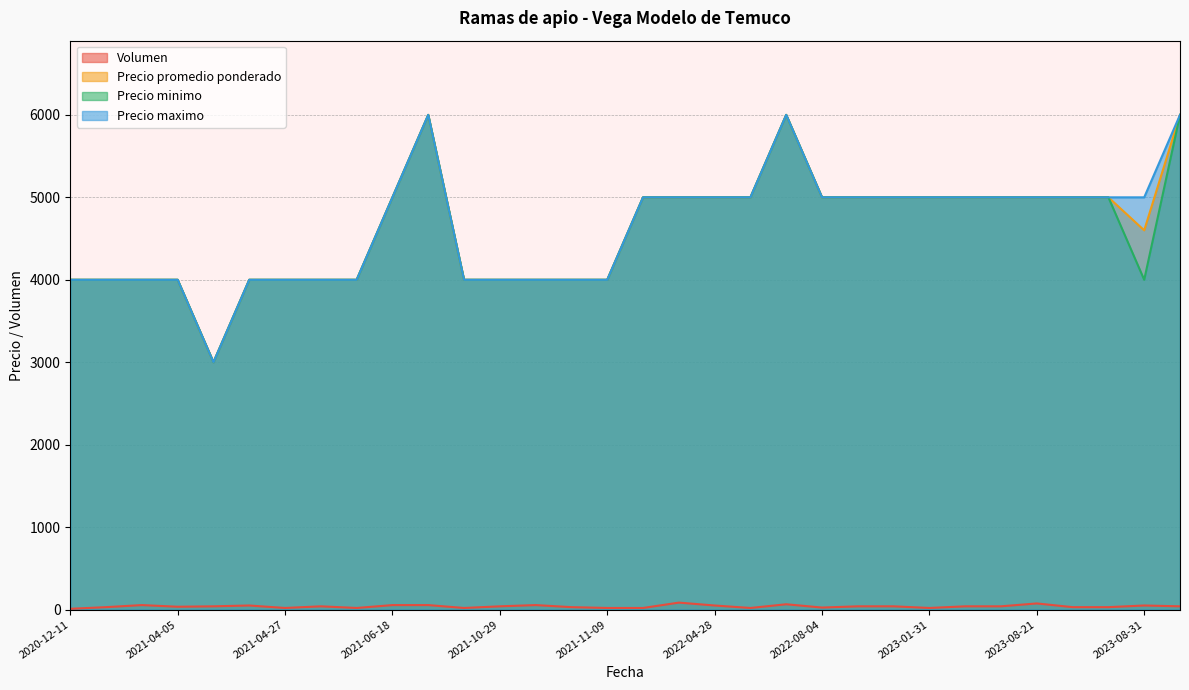

Is it true that Volumen equals 30 at 2022-07-07?

False